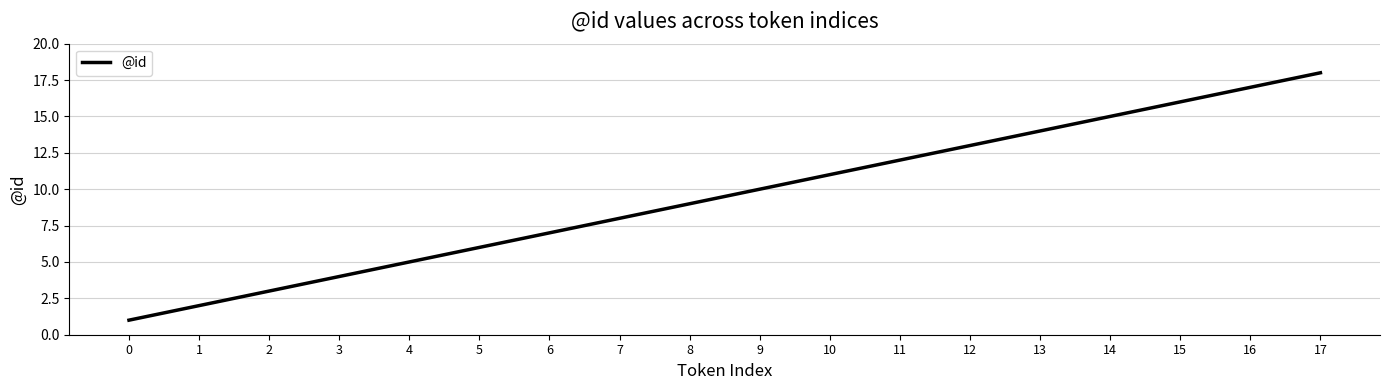

How many categories are shown in the chart?

18